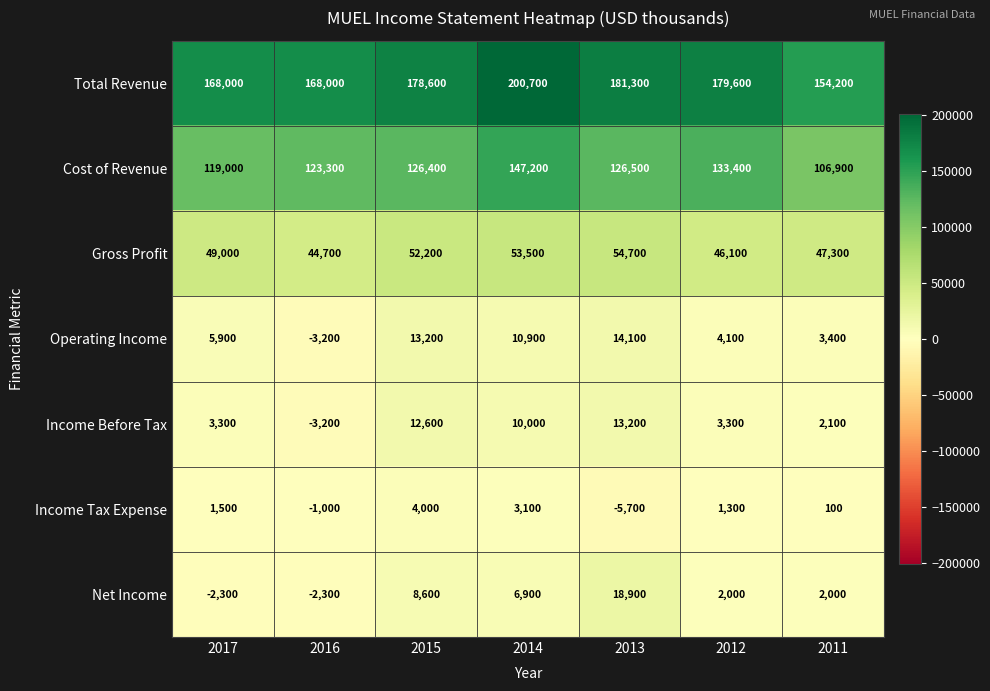

Between 2014 and 2011, which series saw the biggest shift?

Total Revenue